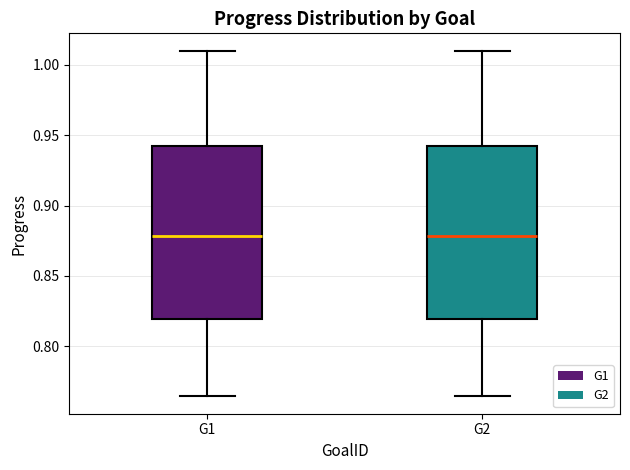

Reading left to right, read every box against the y-axis: the position of its median line, the range the box covers, and the ends of its whiskers. The values are not printed on the chart, so give them approximately, as read against the axis.

G1: median 0.880, box 0.820 to 0.940, whiskers 0.765 to 1.010
G2: median 0.880, box 0.820 to 0.940, whiskers 0.765 to 1.010